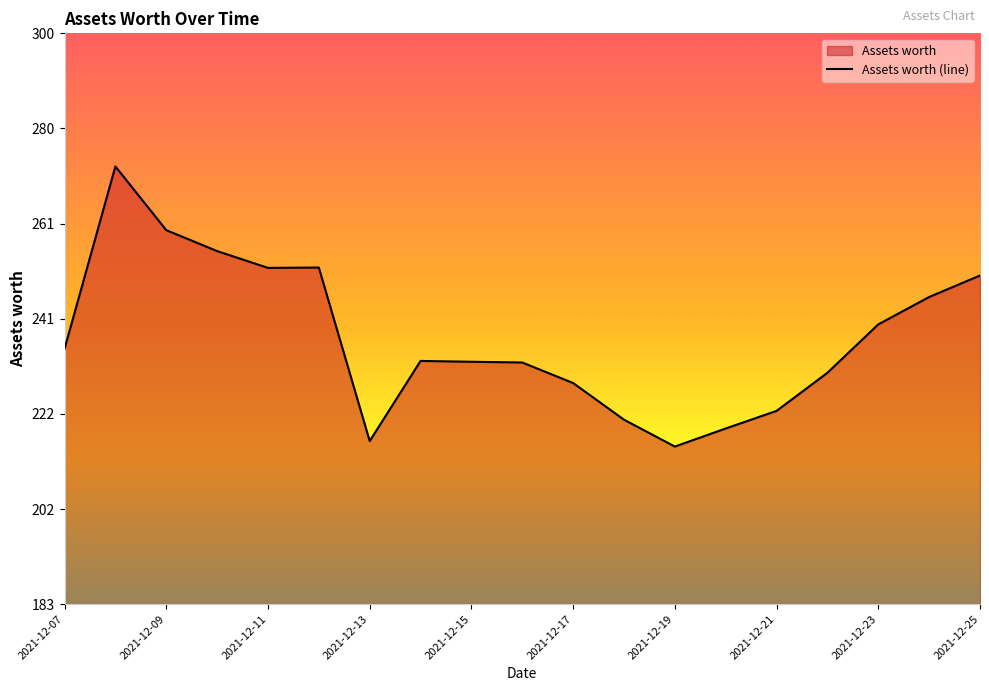

What is the maximum value shown in the chart?

272.3